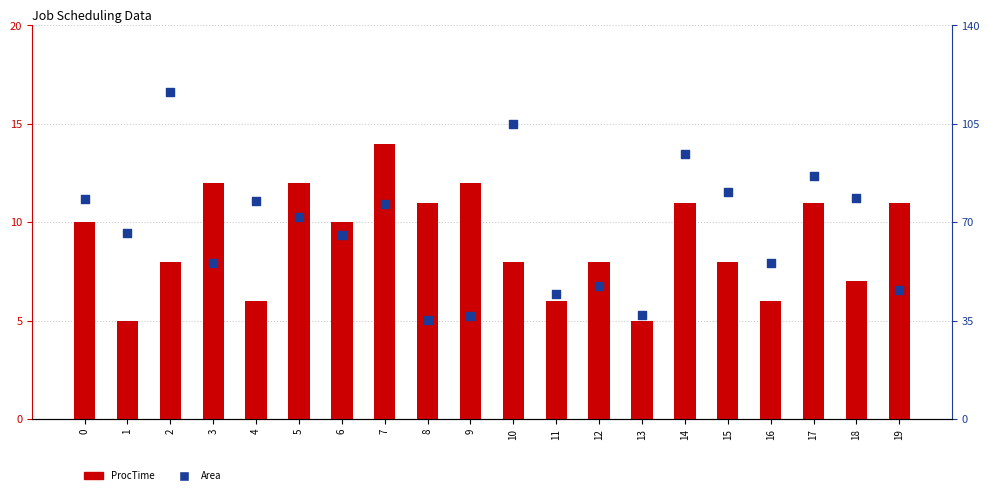

Which series reaches the minimum Y coordinate?

ProcTime